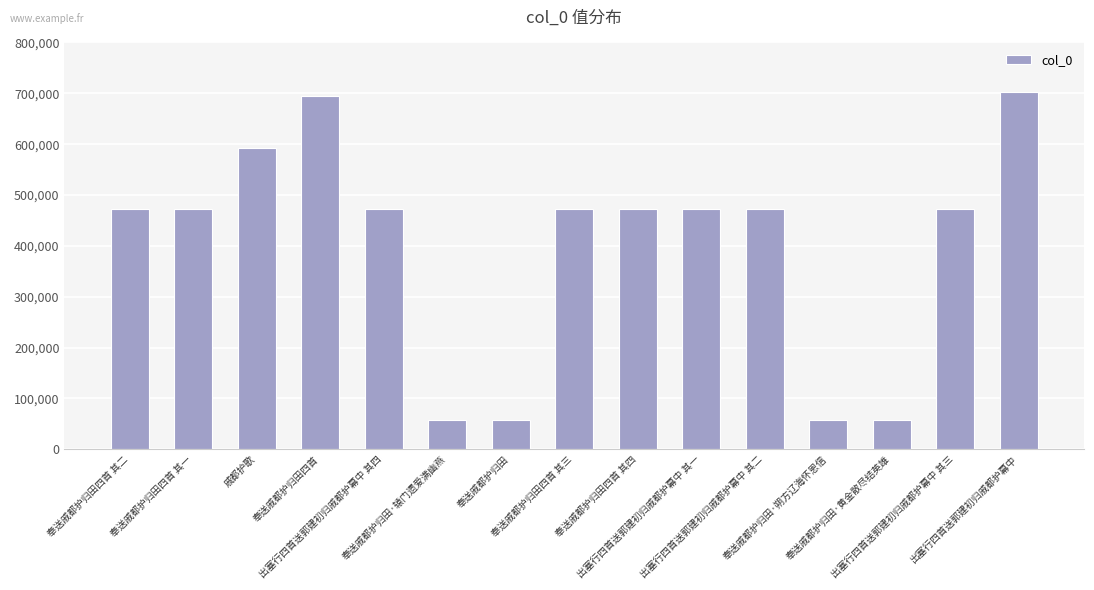

What is the change in value from 奉送戚都护归田·辕门遗爱满幽燕 to 出塞行四首送郭建初归戚都护幕中 其三?

+415686